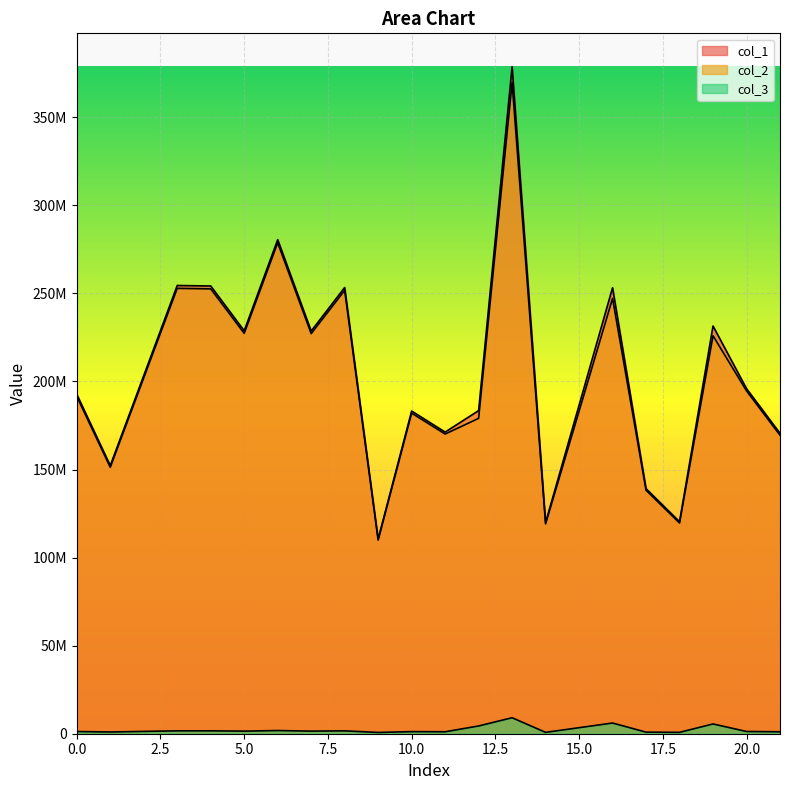

Rank the series at 10 from lowest to highest value.

col_3, col_2, col_1